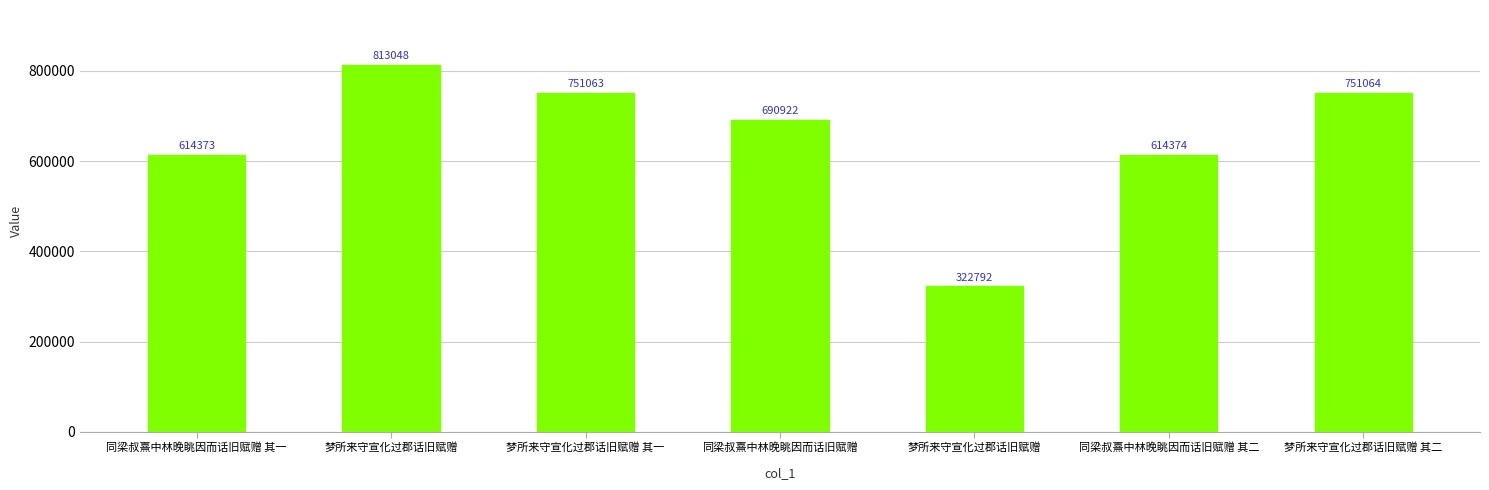

Rank the categories by value from highest to lowest.

梦所来守宣化过郡话旧赋赠, 梦所来守宣化过郡话旧赋赠 其二, 梦所来守宣化过郡话旧赋赠 其一, 同梁叔熹中林晚眺因而话旧赋赠, 同梁叔熹中林晚眺因而话旧赋赠 其二, 同梁叔熹中林晚眺因而话旧赋赠 其一, 梦所来守宣化过郡话旧赋赠